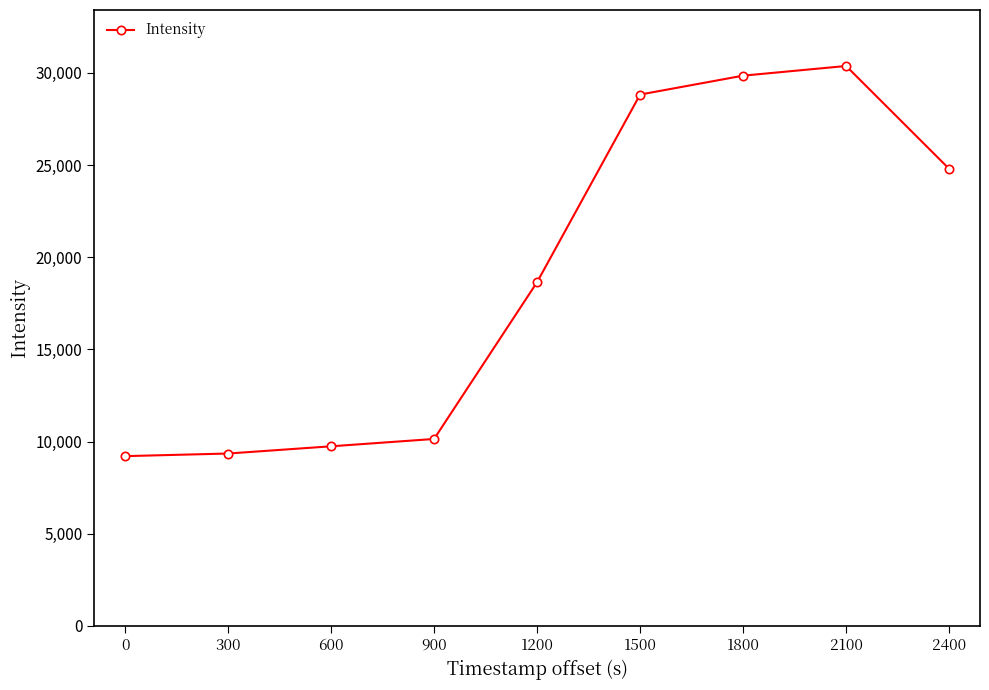

What is the average value?

18991.7